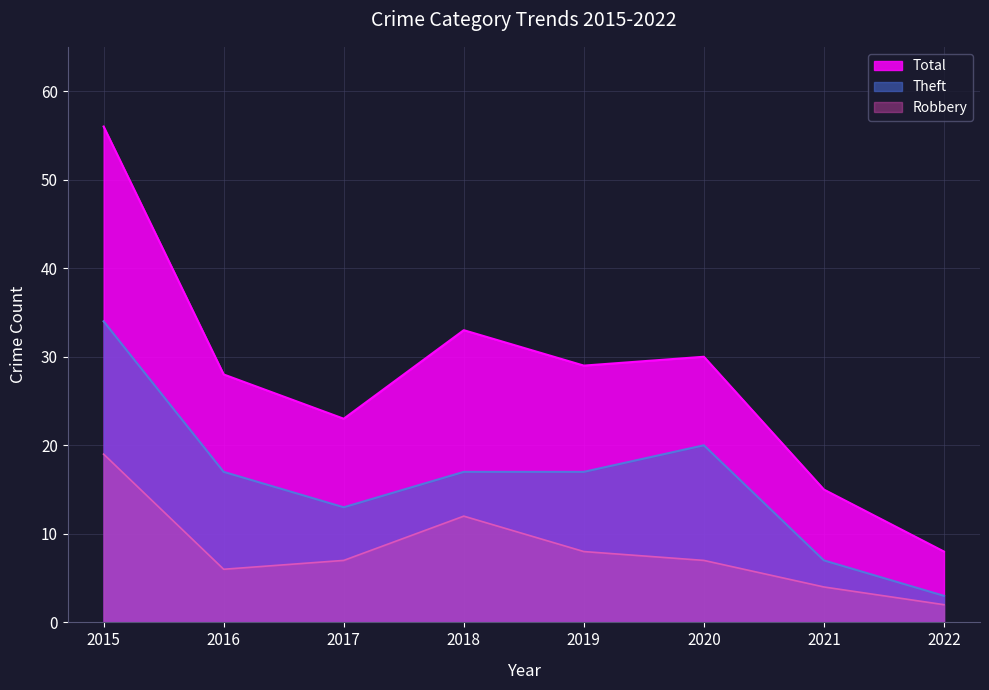

What is the total value across all series at 2017?

43